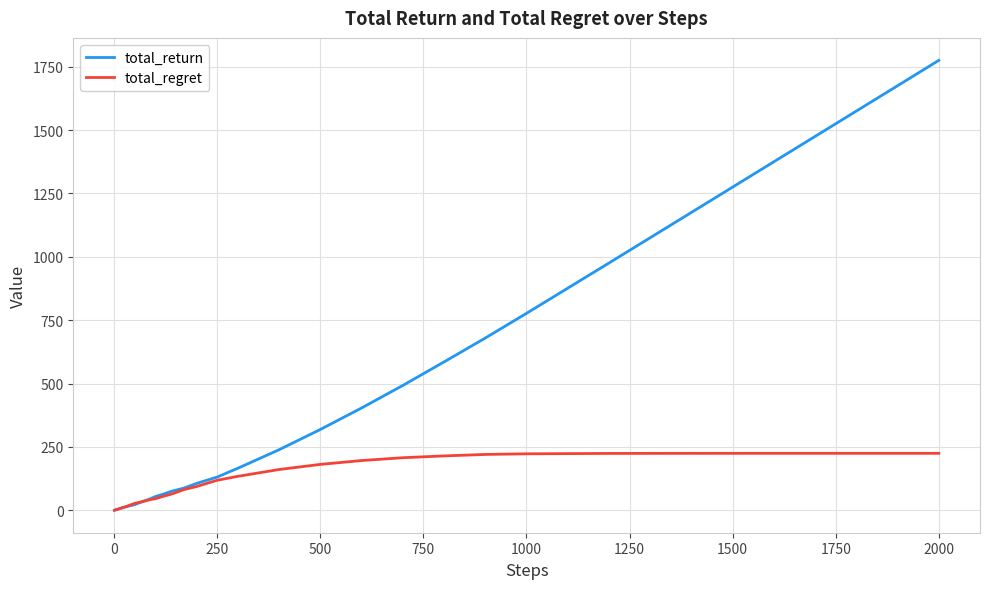

Rank the series by their average value, from lowest to highest.

total_regret, total_return